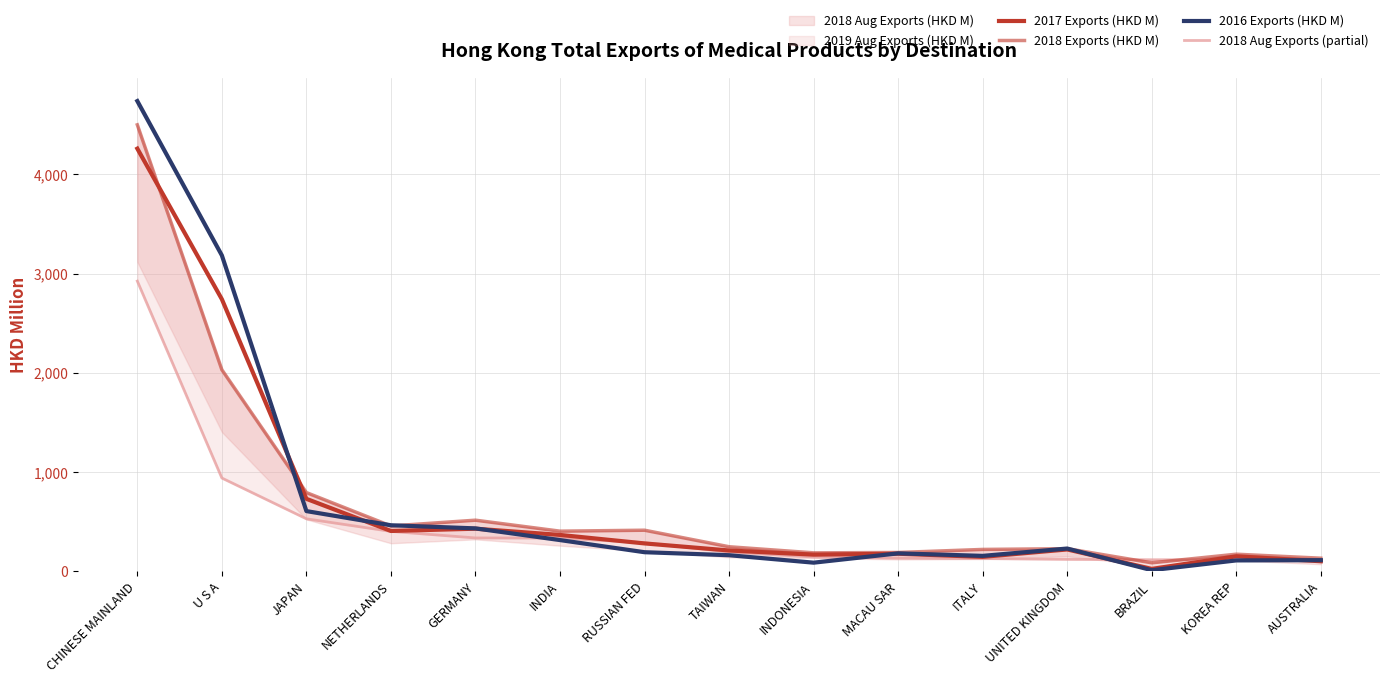

What is the difference between the highest and lowest values at JAPAN?

264.3